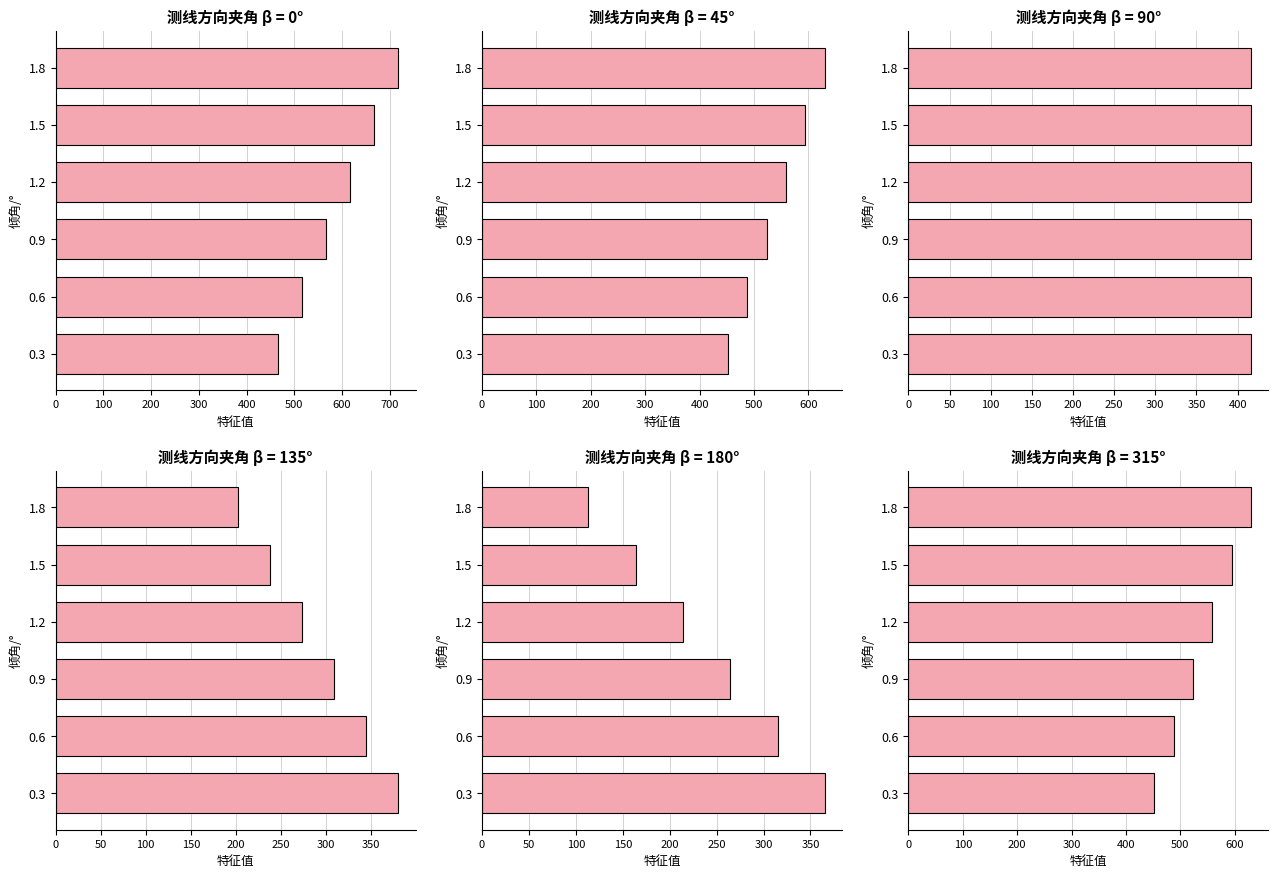

Which series changed the most between 100 and 300?

180°